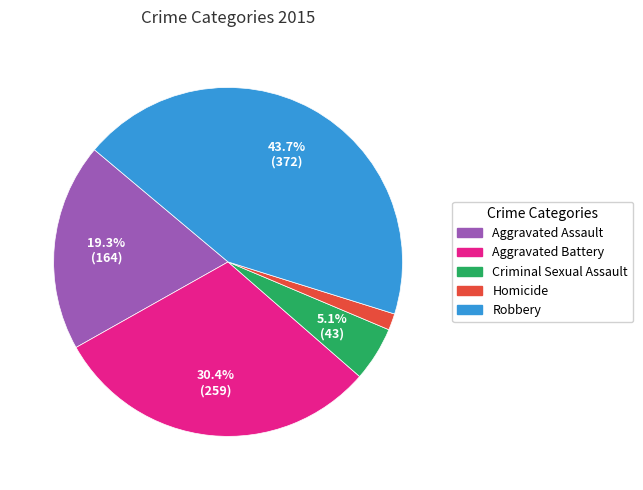

To the nearest percent, what is the difference between the Homicide and Aggravated Assault slice percentages?

18%